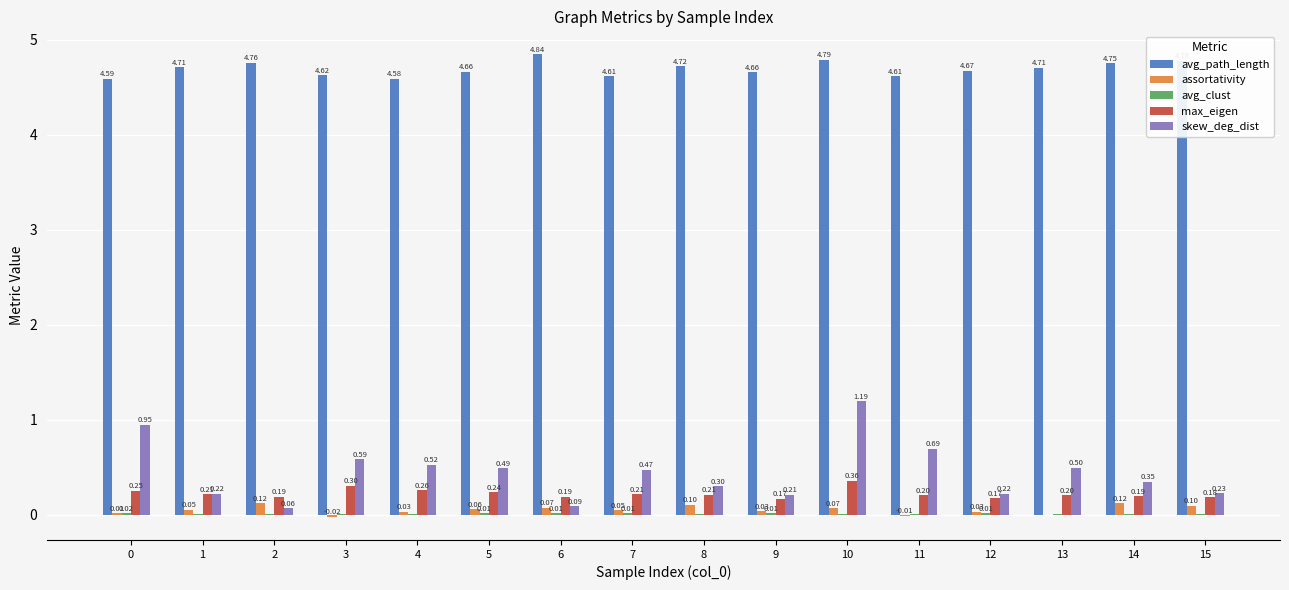

Does the chart contain stacked bars?

No